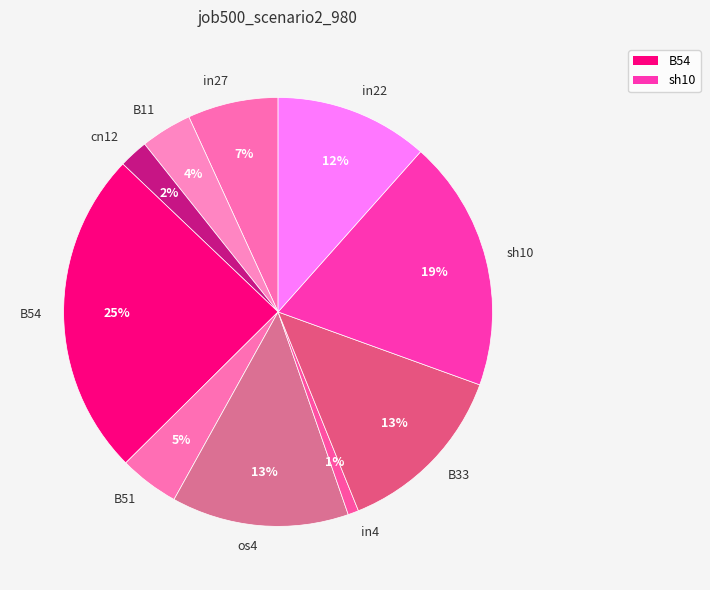

True or false: B11 accounts for 18% of the total.

False